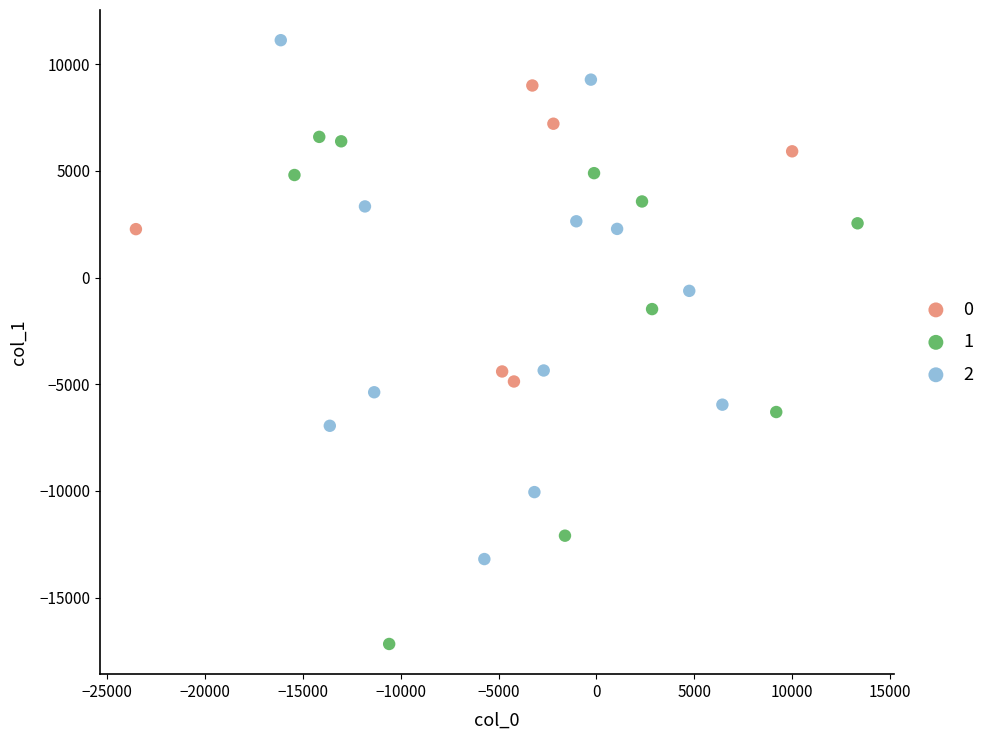

Which series has the largest Y range (max minus min)?

2